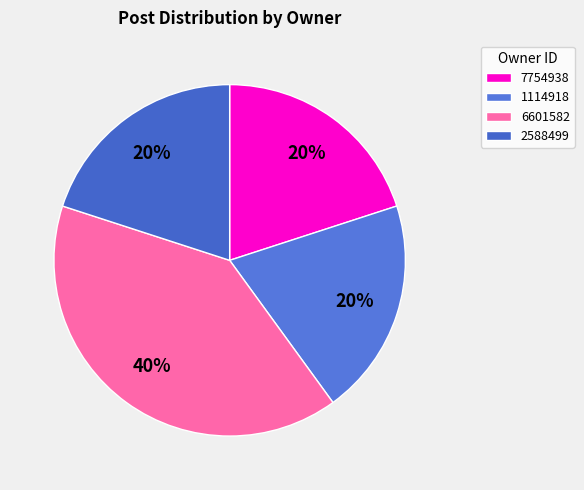

How many slices are in this pie chart?

4